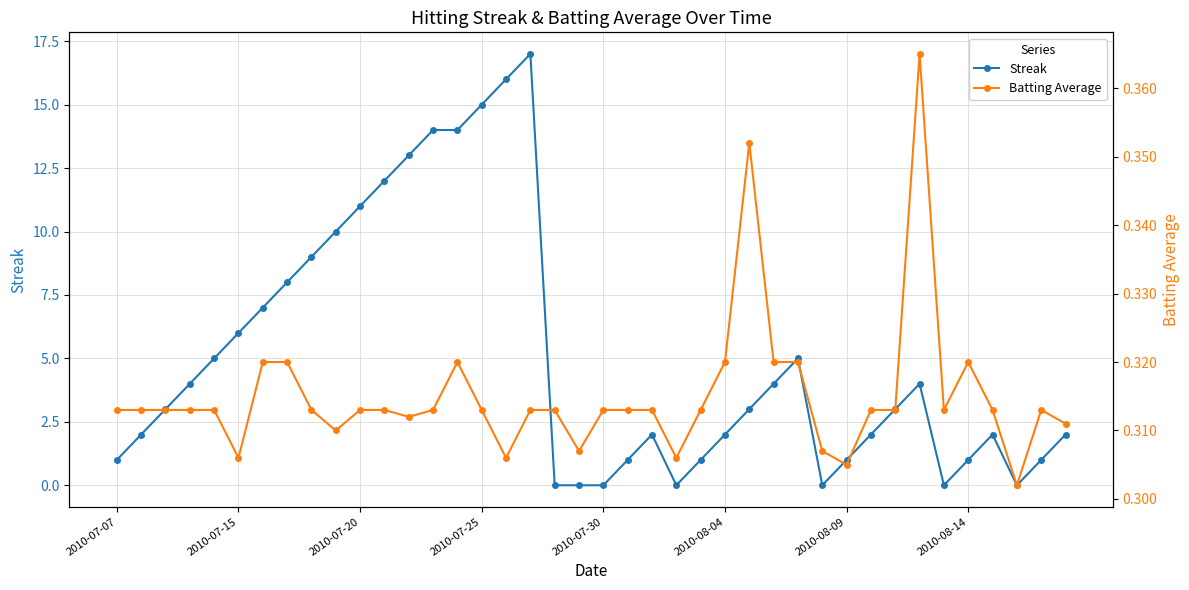

Reading left to right, transcribe all the data shown in this chart.

Streak: 1.0	2.0	3.0	4.0	5.0	6.0	7.0	8.0	9.0	10.0	11.0	12.0	13.0	14.0	14.0	15.0	16.0	17.0	0.0	0.0	0.0	1.0	2.0	0.0	1.0	2.0	3.0	4.0	5.0	0.0	1.0	2.0	3.0	4.0	0.0	1.0	2.0	0.0	1.0	2.0
Batting Average: 0.3	0.3	0.3	0.3	0.3	0.3	0.3	0.3	0.3	0.3	0.3	0.3	0.3	0.3	0.3	0.3	0.3	0.3	0.3	0.3	0.3	0.3	0.3	0.3	0.3	0.3	0.4	0.3	0.3	0.3	0.3	0.3	0.3	0.4	0.3	0.3	0.3	0.3	0.3	0.3